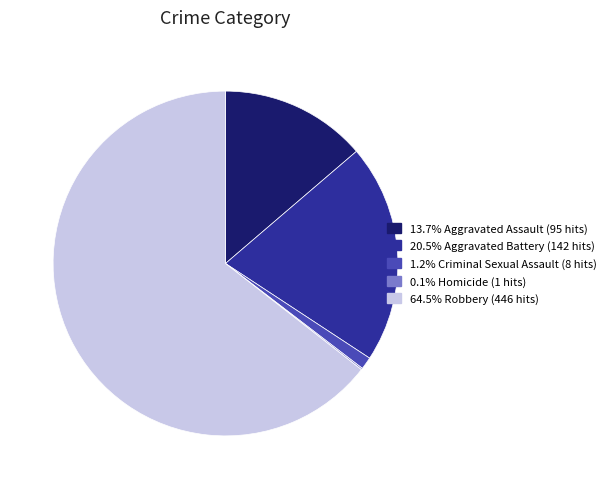

Do 13.7% Aggravated Assault (95 hits) and 1.2% Criminal Sexual Assault (8 hits) together represent more than half of the pie?

No